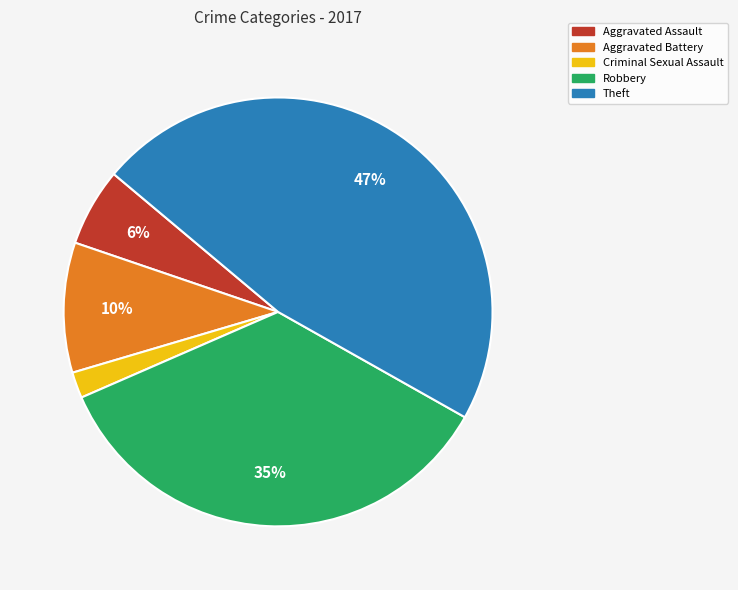

True or false: Theft accounts for 56% of the total.

False